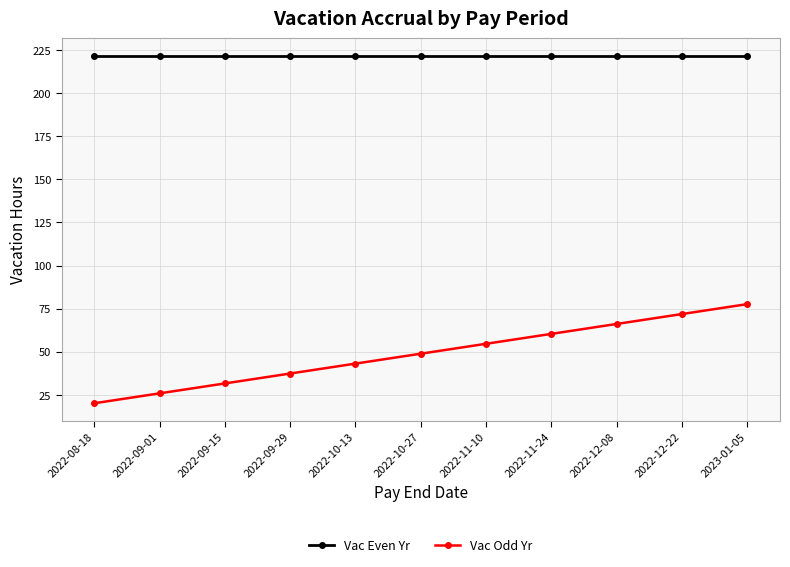

What is the sum of all Vac Odd Yr values?

537.5